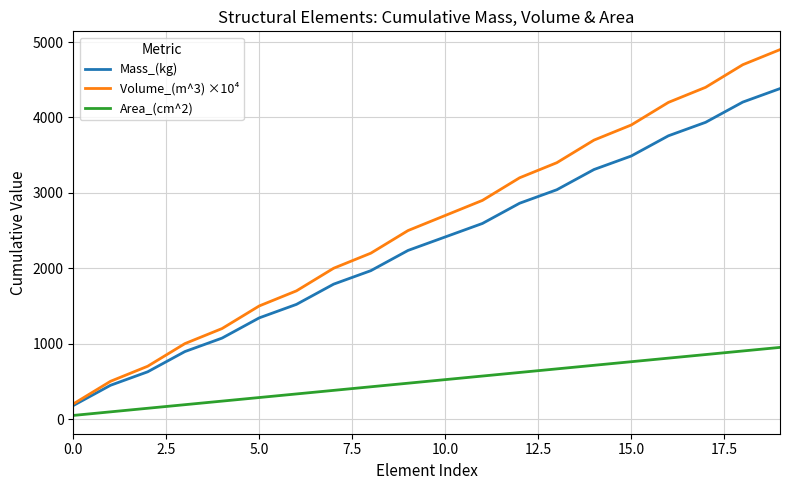

What is the difference between the second highest and second lowest values in the Area_(cm^2) series?

807.5